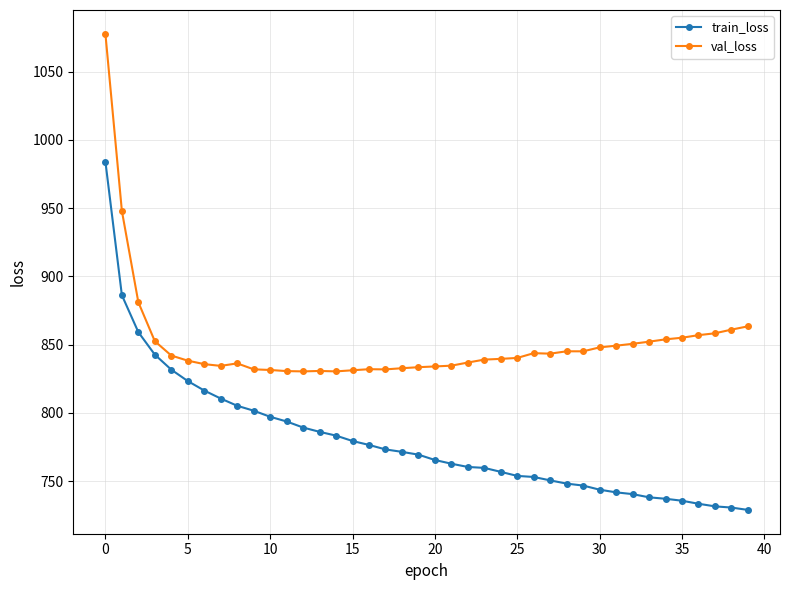

True or false: train_loss and val_loss intersect in this chart.

False